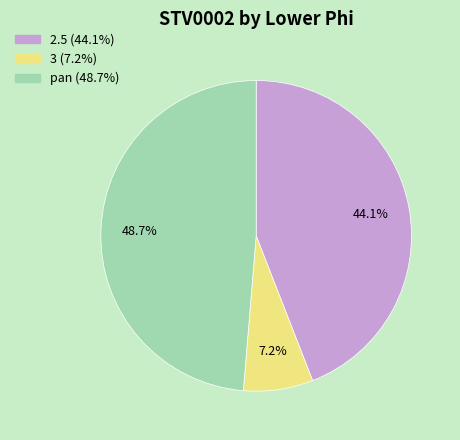

Is it true that pan is 49% of the pie?

True